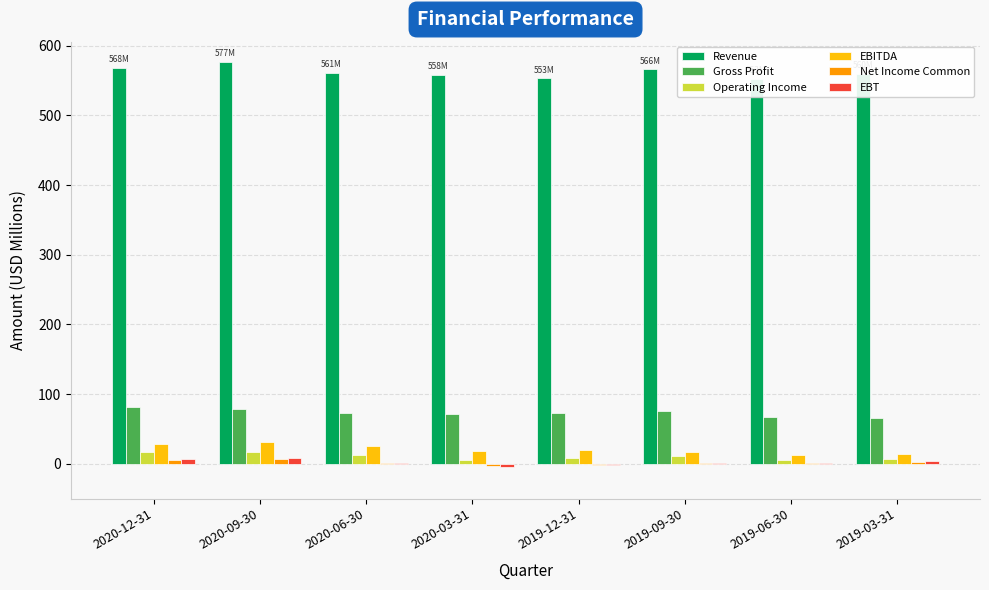

What is the difference between the second highest and second lowest values in the Revenue series?

14.9